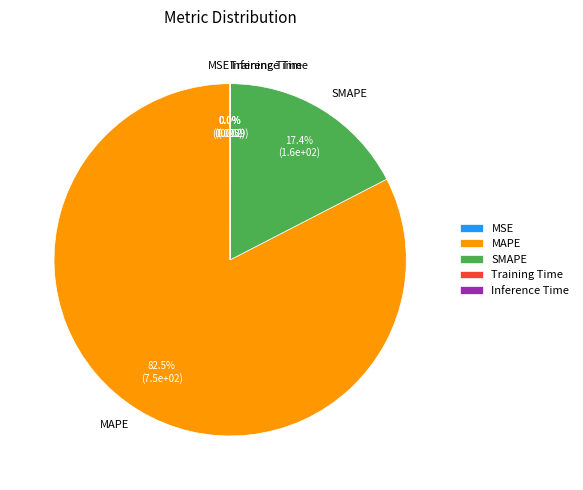

To the nearest percent, what is the difference between the largest and smallest slice percentages?

83%